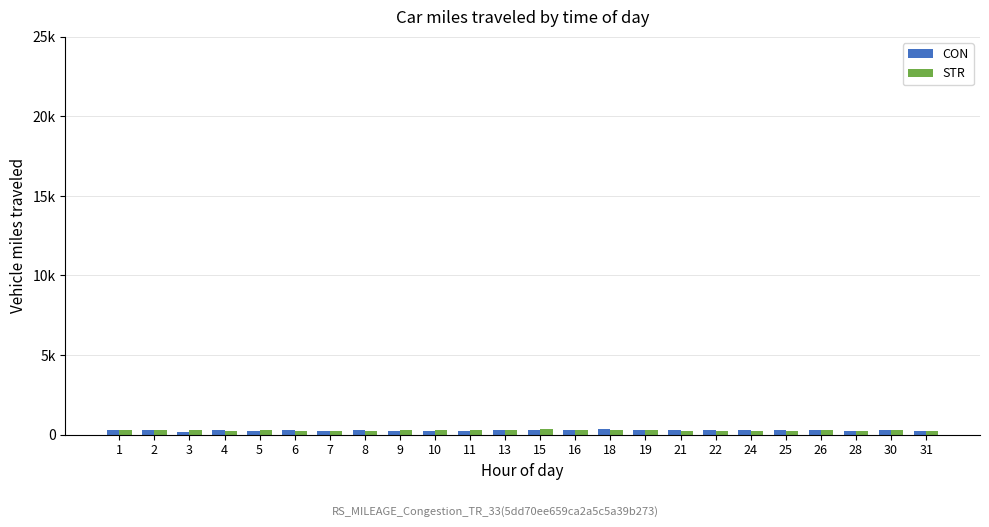

What is the difference between the maximum and minimum values in the CON series?

133.6